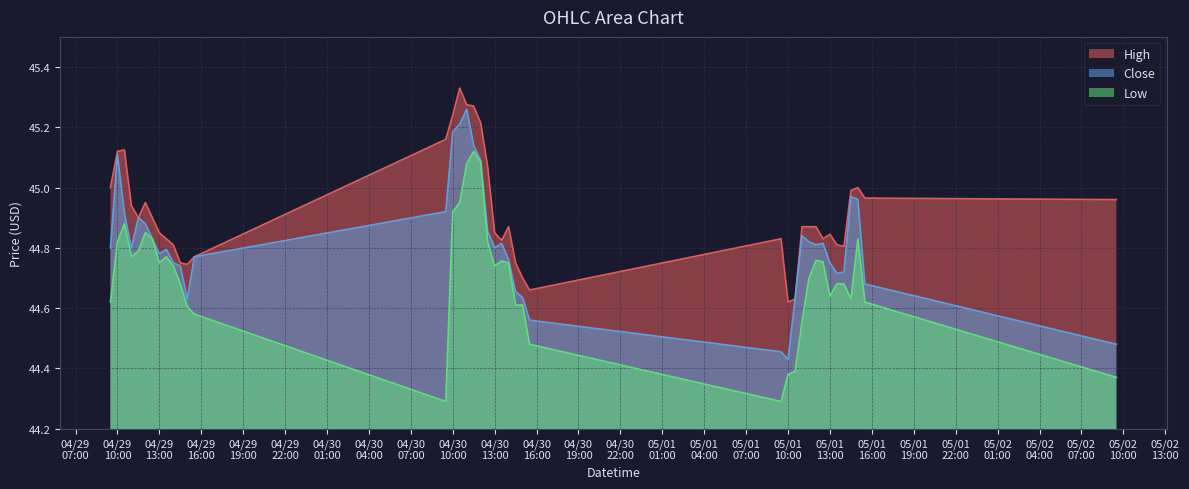

Which series has the largest total across all categories?

High